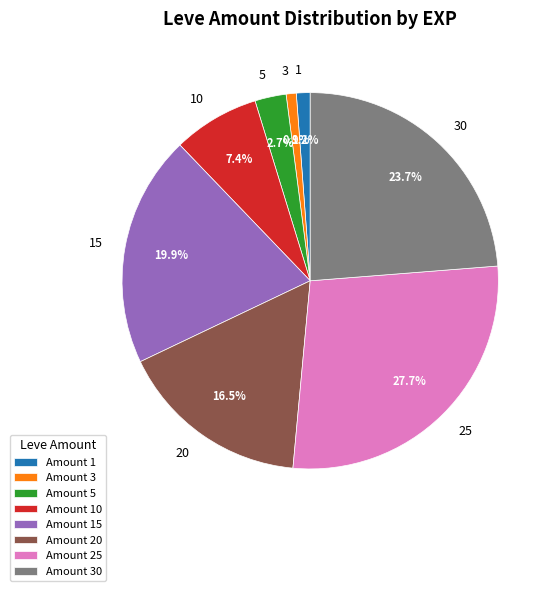

Is the sum of Amount 1 and Amount 20 greater than half?

No